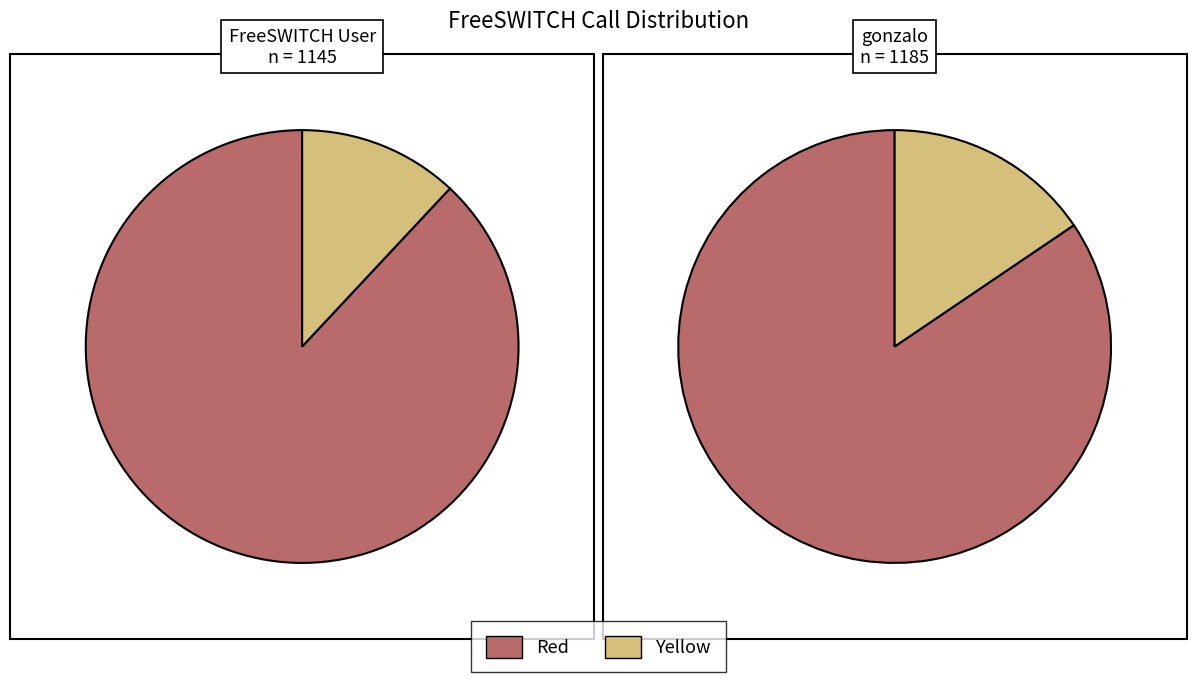

Does any single category account for the majority?

Yes